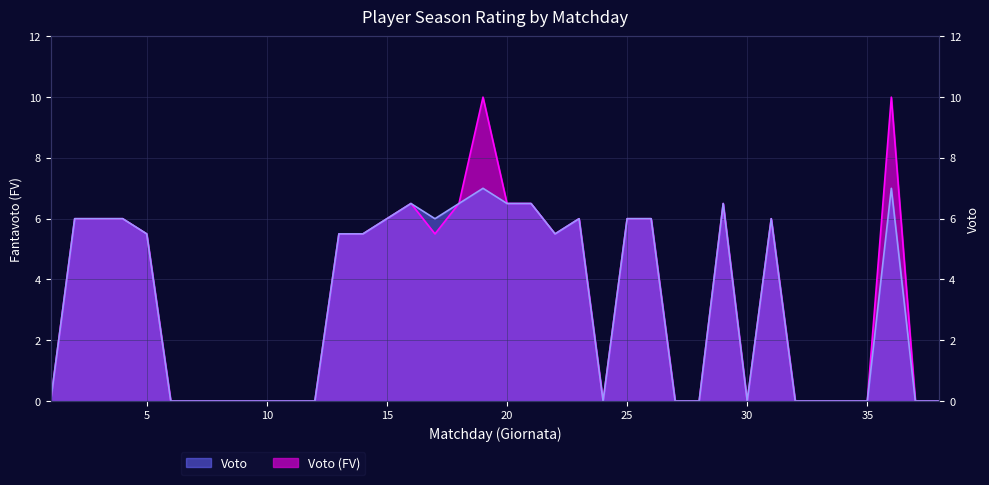

Reading left to right, extract all data points from this chart.

Voto (FV): 0.0	6.0	6.0	6.0	5.5	0.0	0.0	0.0	0.0	0.0	0.0	0.0	5.5	5.5	6.0	6.5	5.5	6.5	10.0	6.5	6.5	5.5	6.0	0.0	6.0	6.0	0.0	0.0	6.5	0.0	6.0	0.0	0.0	0.0	0.0	10.0	0.0	0.0
Voto: 0.0	6.0	6.0	6.0	5.5	0.0	0.0	0.0	0.0	0.0	0.0	0.0	5.5	5.5	6.0	6.5	6.0	6.5	7.0	6.5	6.5	5.5	6.0	0.0	6.0	6.0	0.0	0.0	6.5	0.0	6.0	0.0	0.0	0.0	0.0	7.0	0.0	0.0